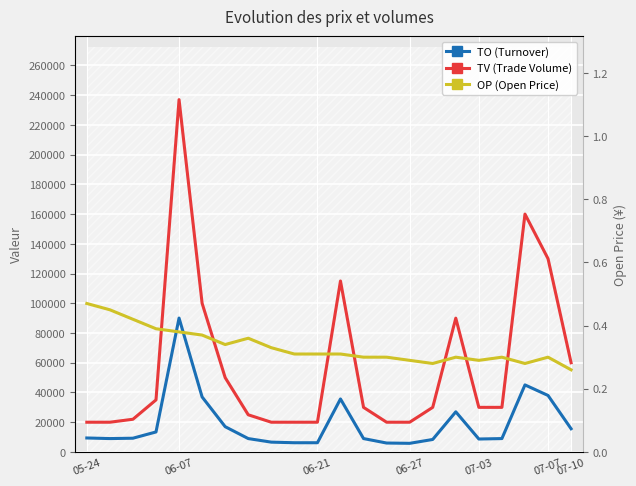

What is the difference between the maximum and minimum values in the TV (Trade Volume) series?

217000.0